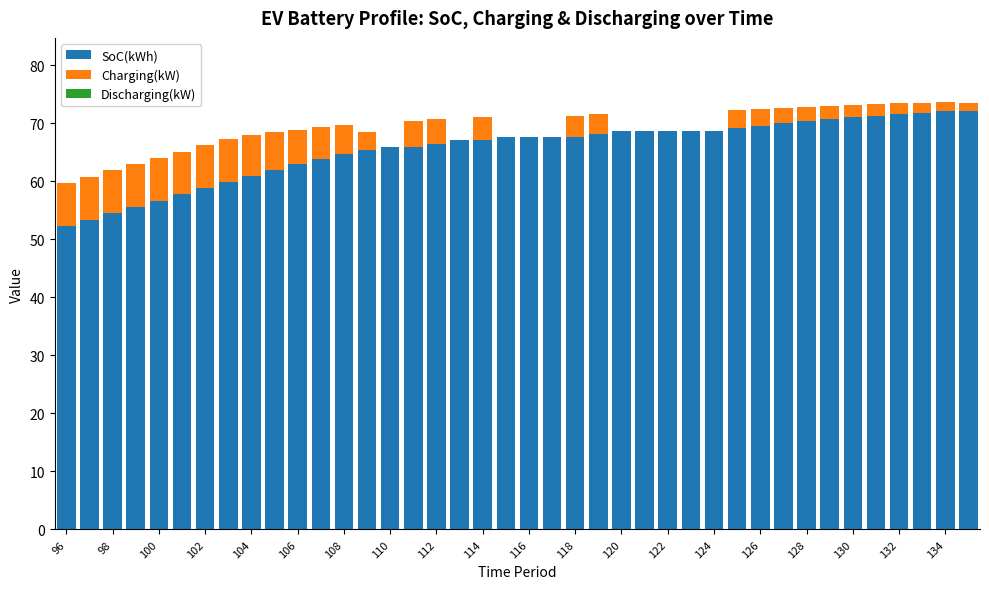

Are the bars grouped side by side (vs. stacked)?

No